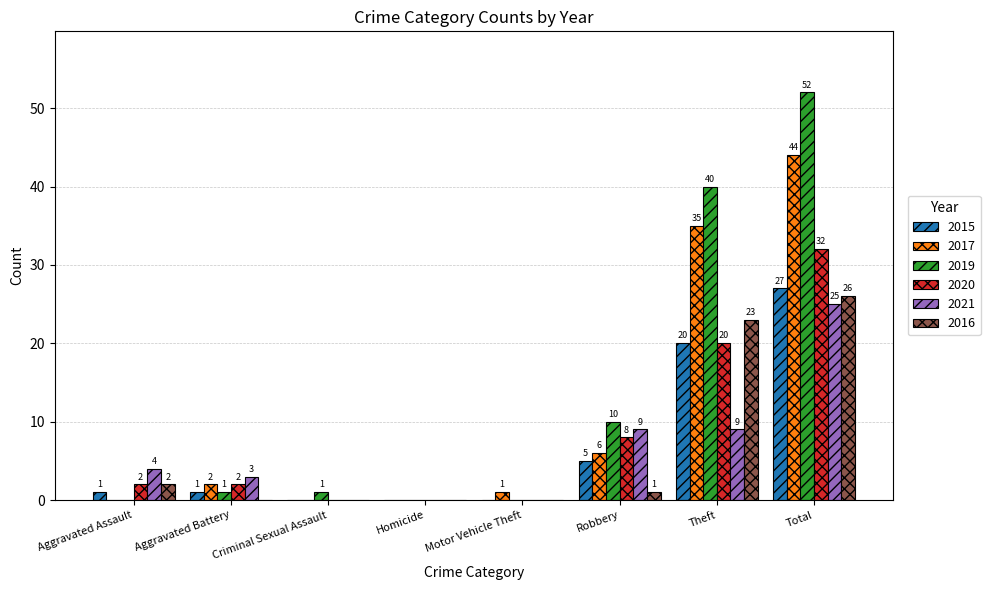

At which category is the sum across all series the highest?

Total